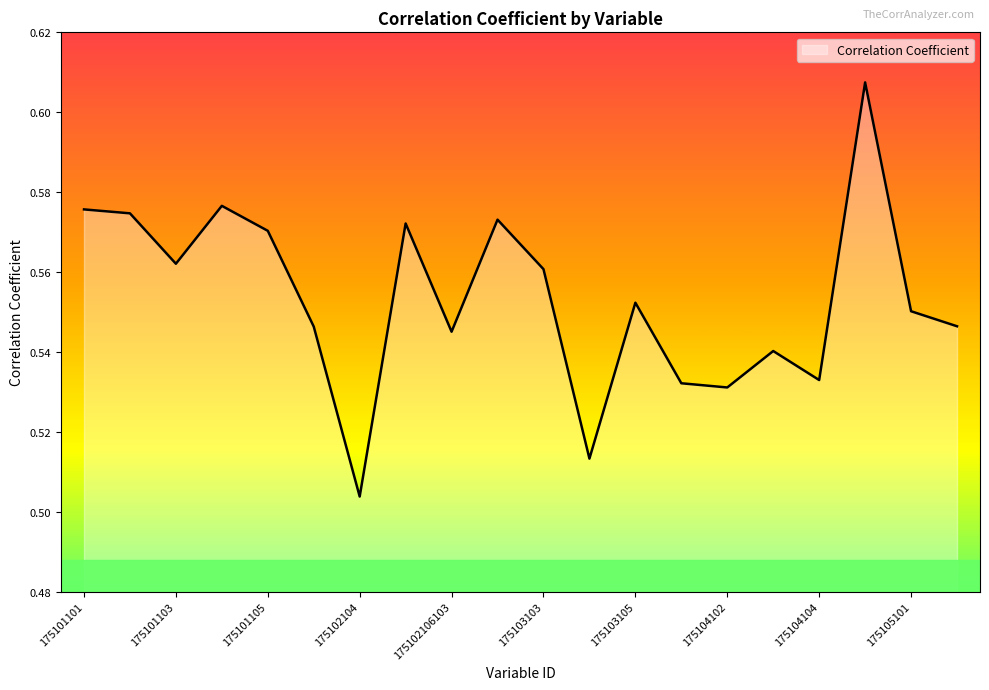

How many lines are shown in the chart?

1